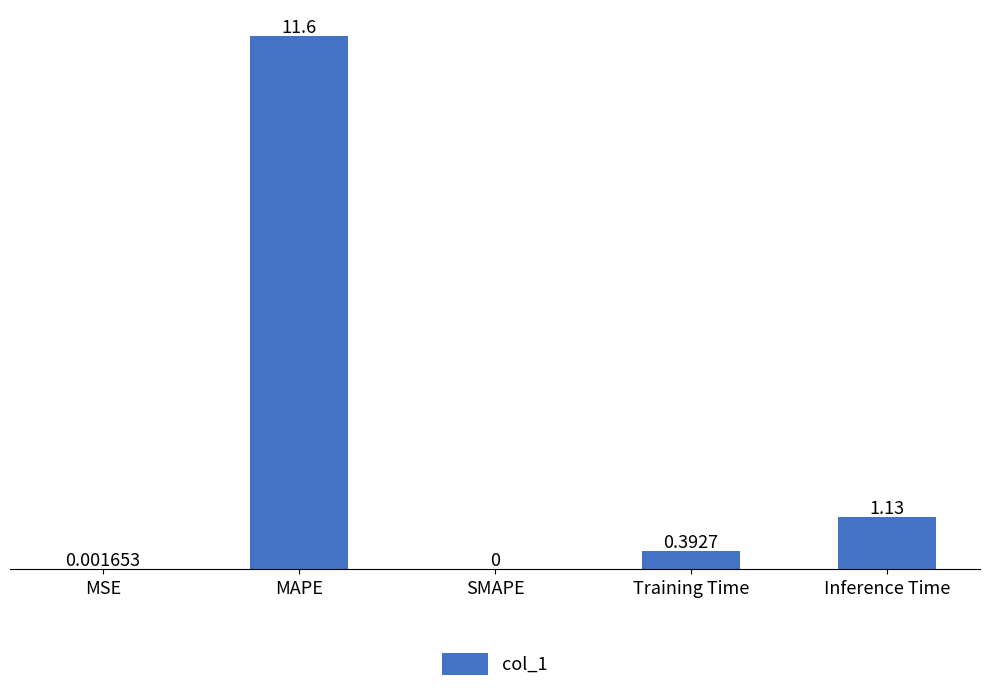

Which label corresponds to the largest value in the chart?

MAPE